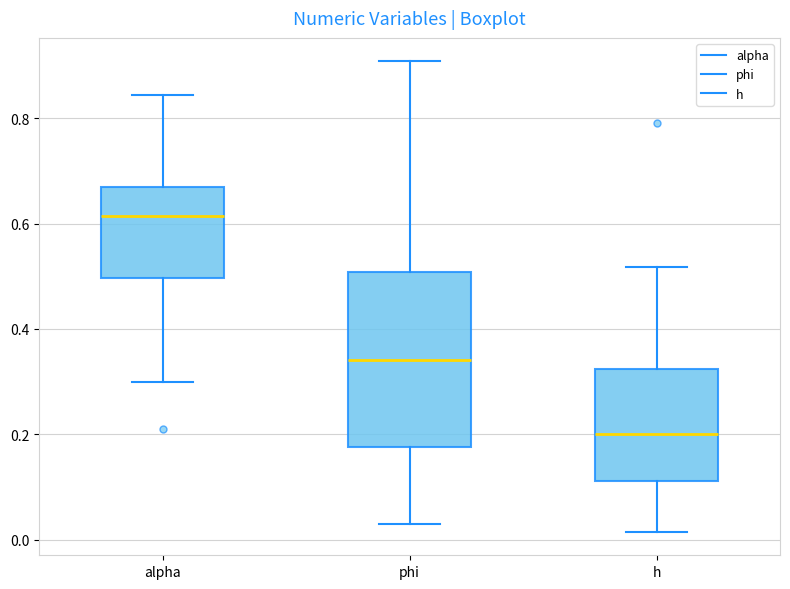

Which box has the lowest median line?

h